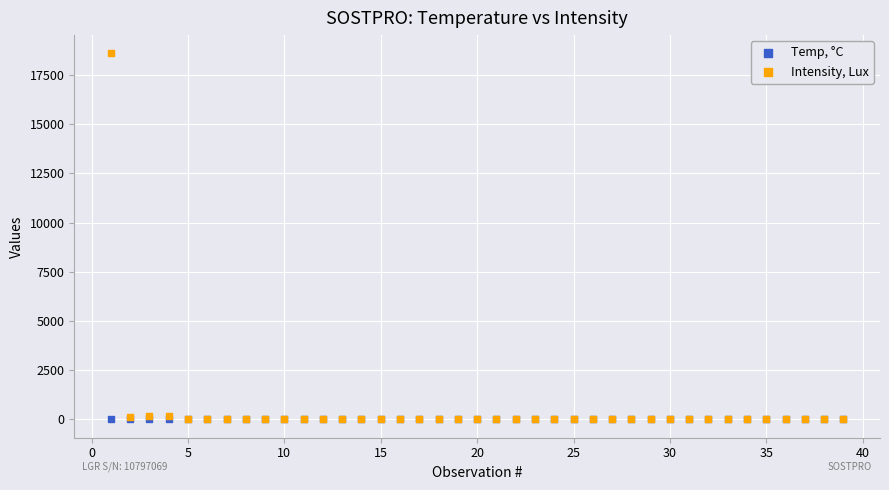

What are all the series names shown in the legend?

Temp, °C, Intensity, Lux